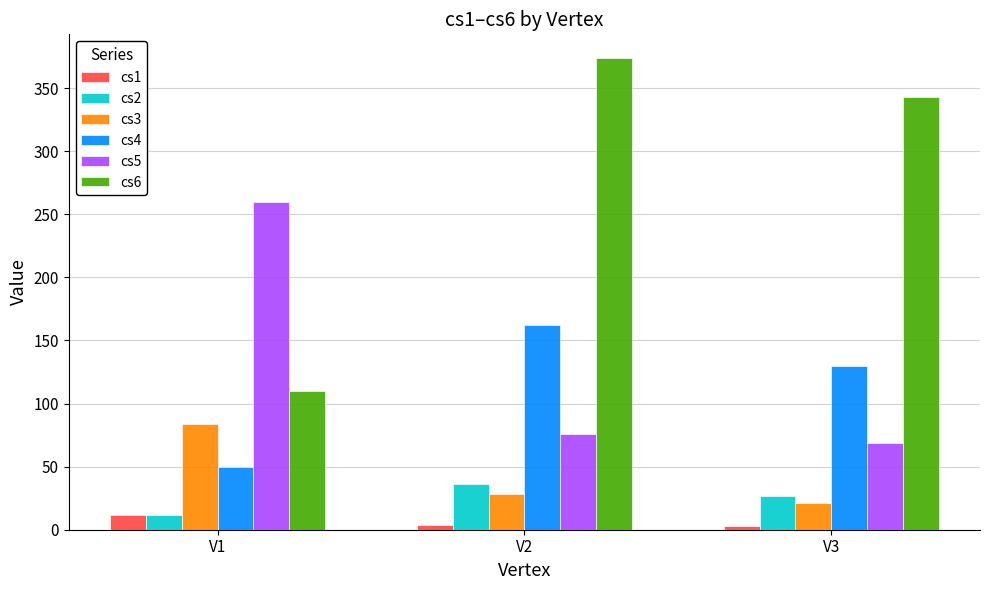

What is the minimum value for cs6?

110